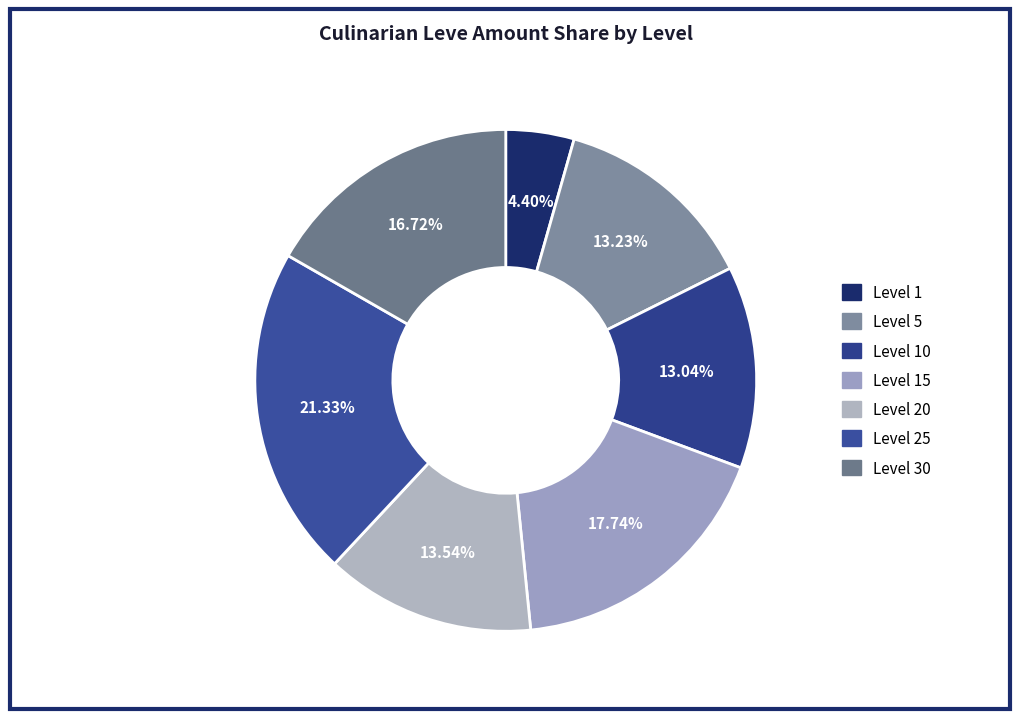

Count the number of slices in the pie.

7